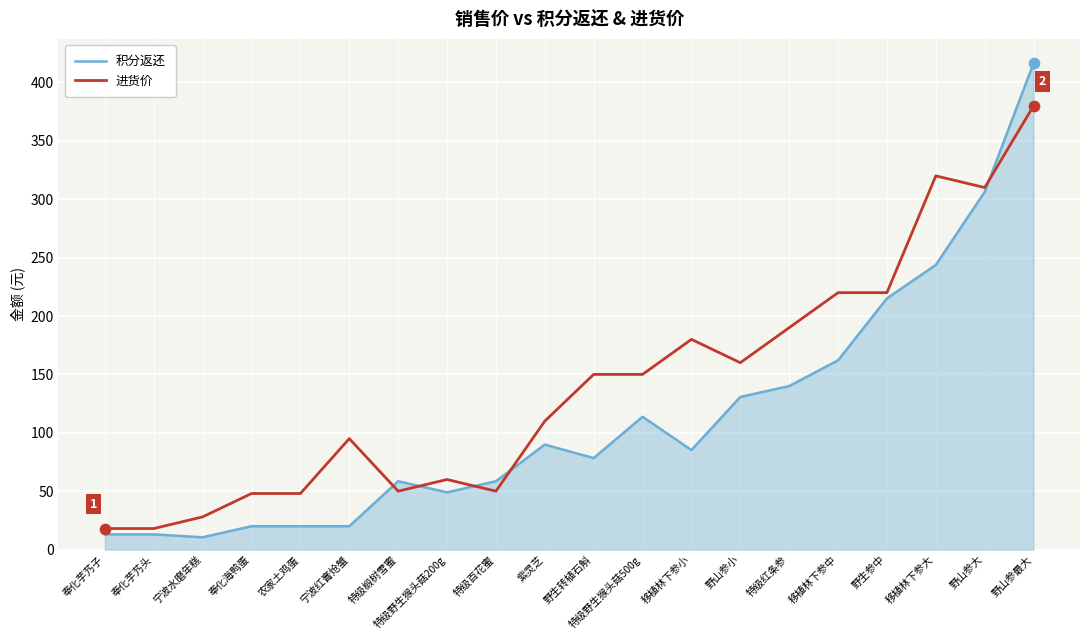

At how many categories does at least one series exceed 408?

1